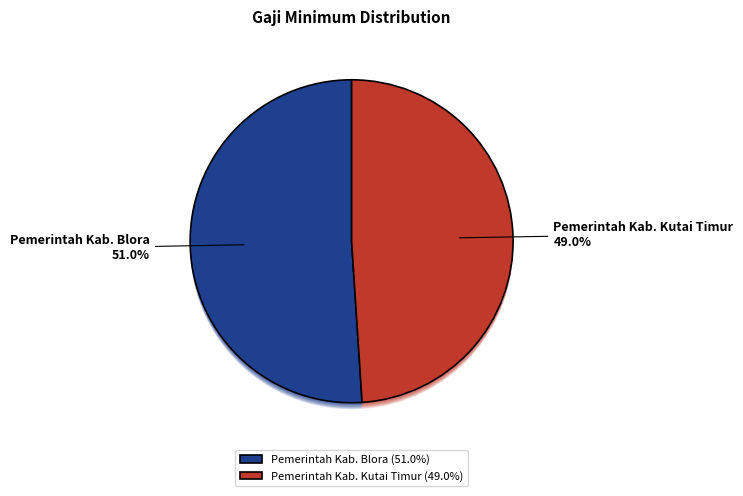

Between Pemerintah Kab. Blora and Pemerintah Kab. Kutai Timur, which is larger?

Pemerintah Kab. Blora